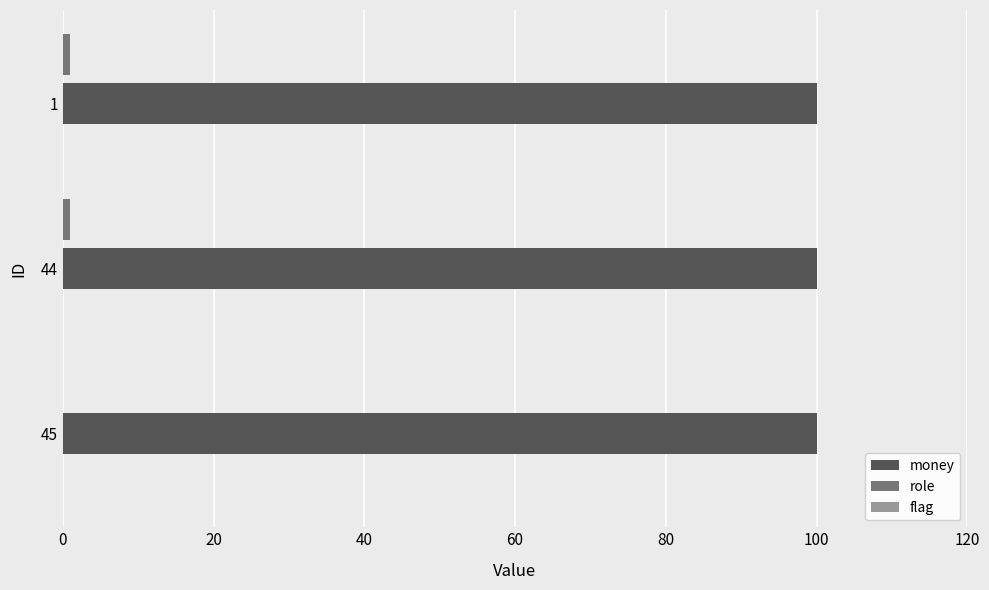

What is the maximum value shown in the chart?

100